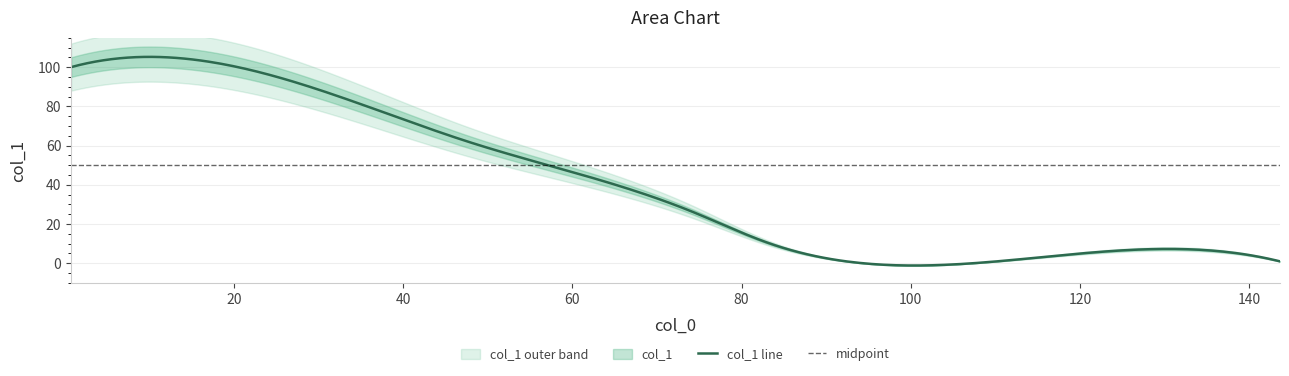

Reading left to right, transcribe all the data shown in this chart.

100.0	95.4	61.9	26.1	10.2	4.2	0.9